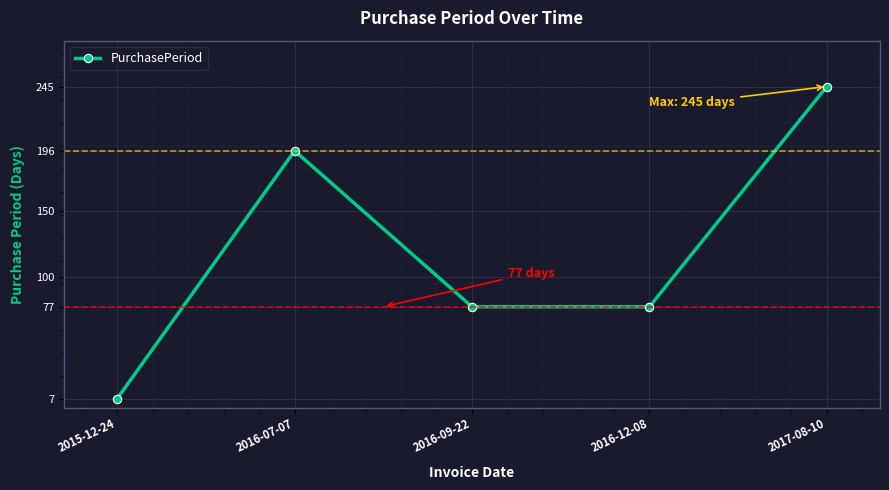

Between 2016-07-07 and 2015-12-24, which is larger?

2016-07-07